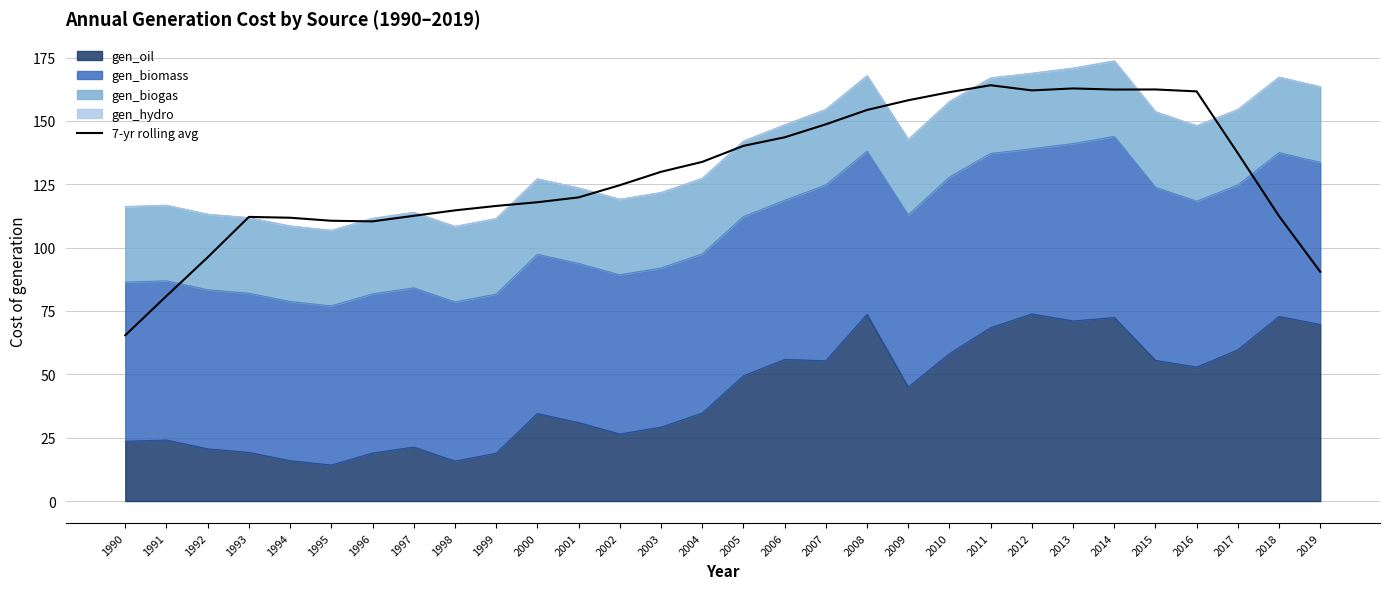

Rank the categories by value from highest to lowest.

2011, 2013, 2015, 2014, 2012, 2016, 2010, 2009, 2008, 2007, 2006, 2005, 2017, 2004, 2003, 2002, 2001, 2000, 1999, 1998, 1997, 2018, 1993, 1994, 1995, 1996, 1992, 2019, 1991, 1990